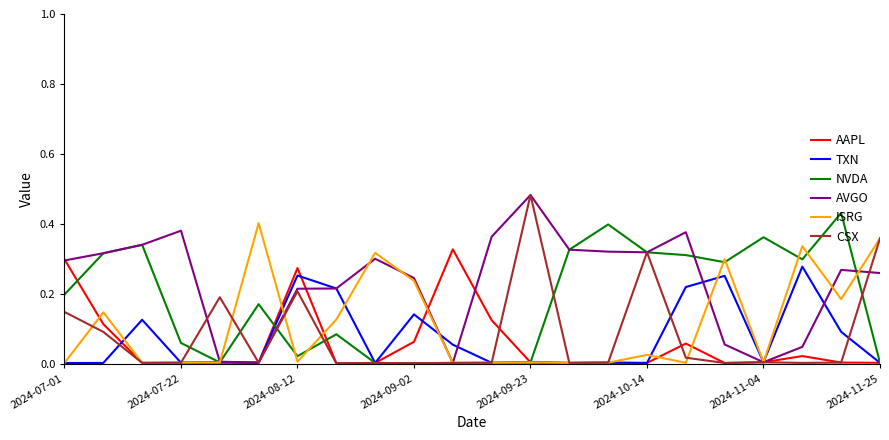

Which series has the largest total across all categories?

AVGO